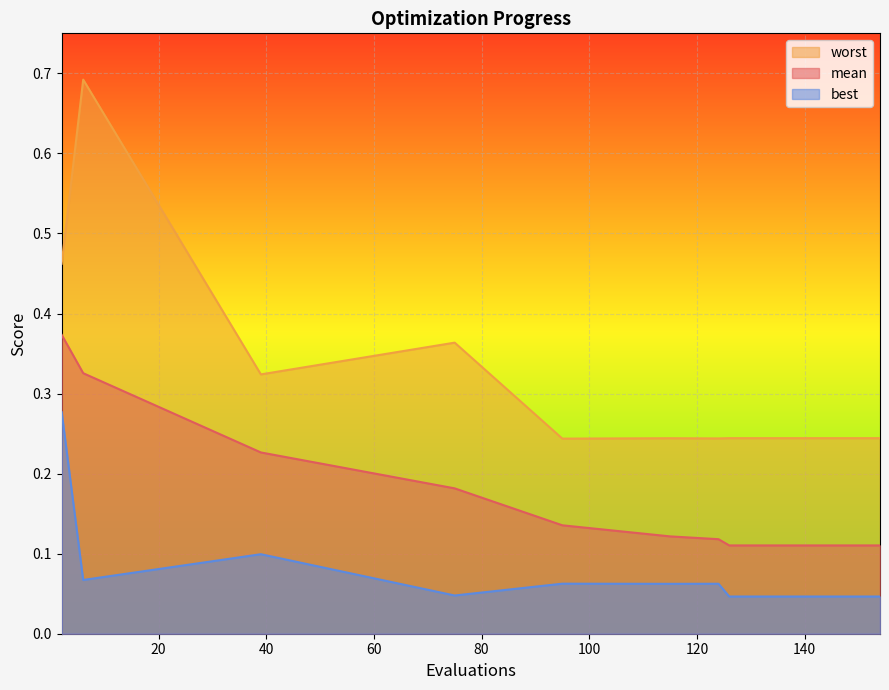

The mean series shows 0.1 at 138. True or false?

True